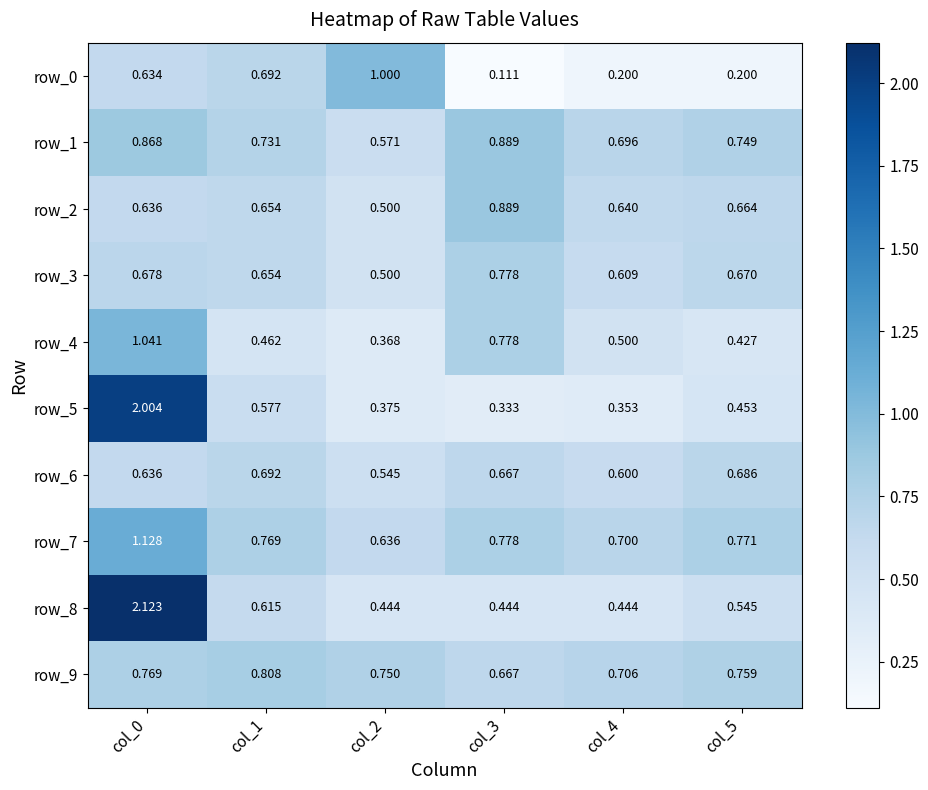

Is the value of row_6 at col_4 greater than the value of row_1 at col_3?

No